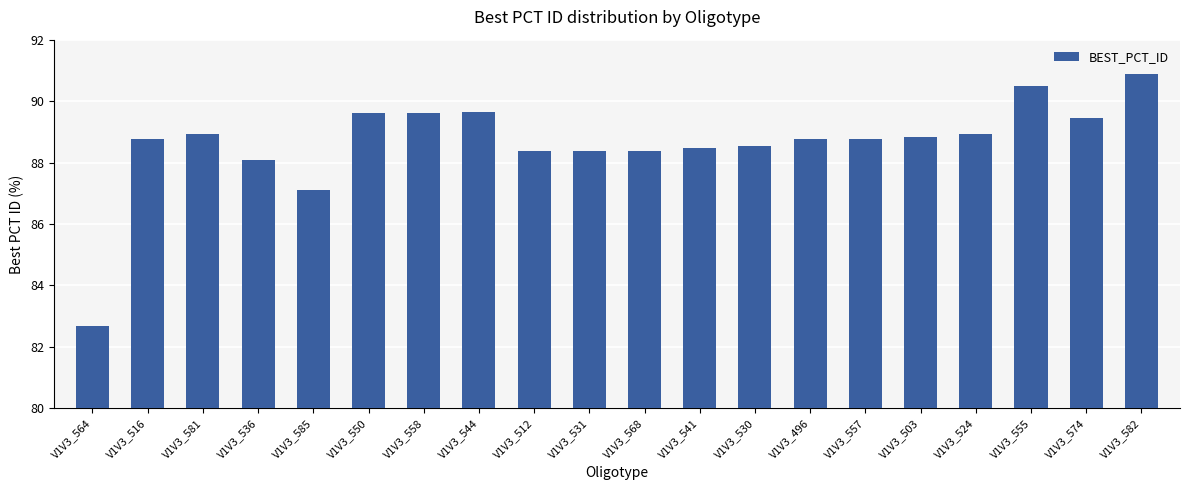

True or false: the data shows 109.2 at V1V3_564.

False